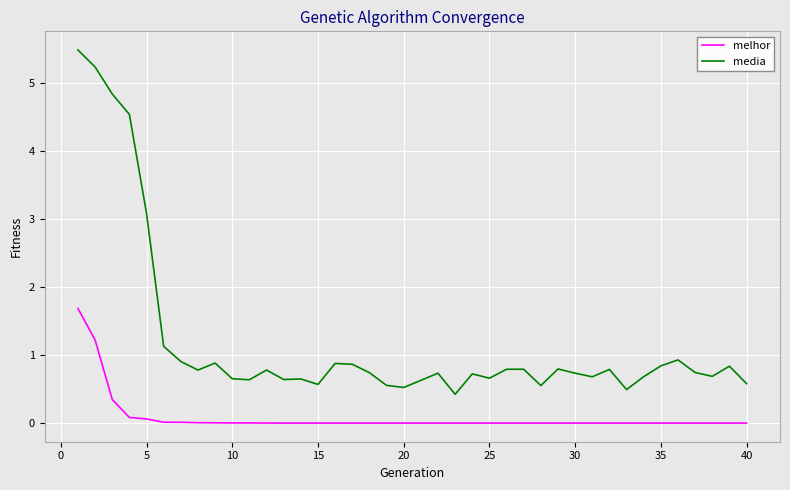

What is the maximum value for media?

5.5